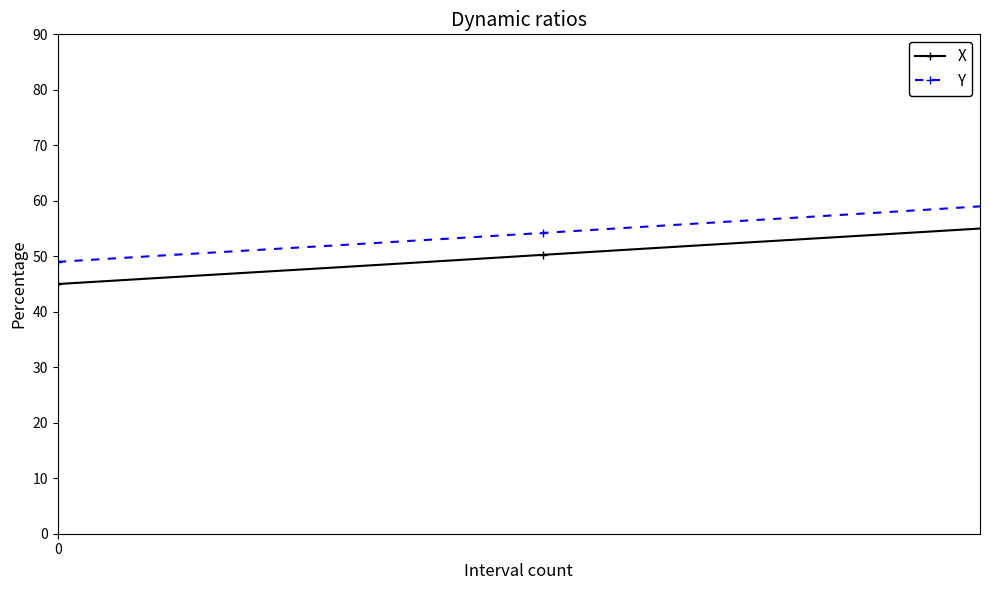

Rank the series by their maximum value, from highest to lowest.

Y, X